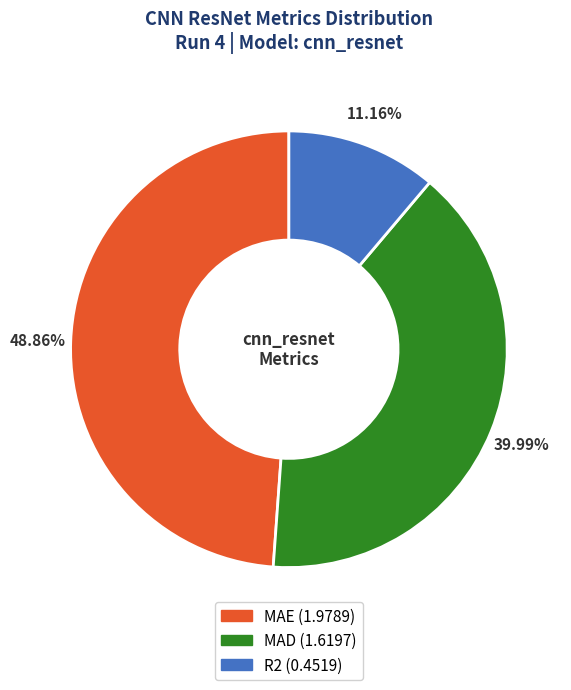

Is there any slice that represents more than half of the pie?

No